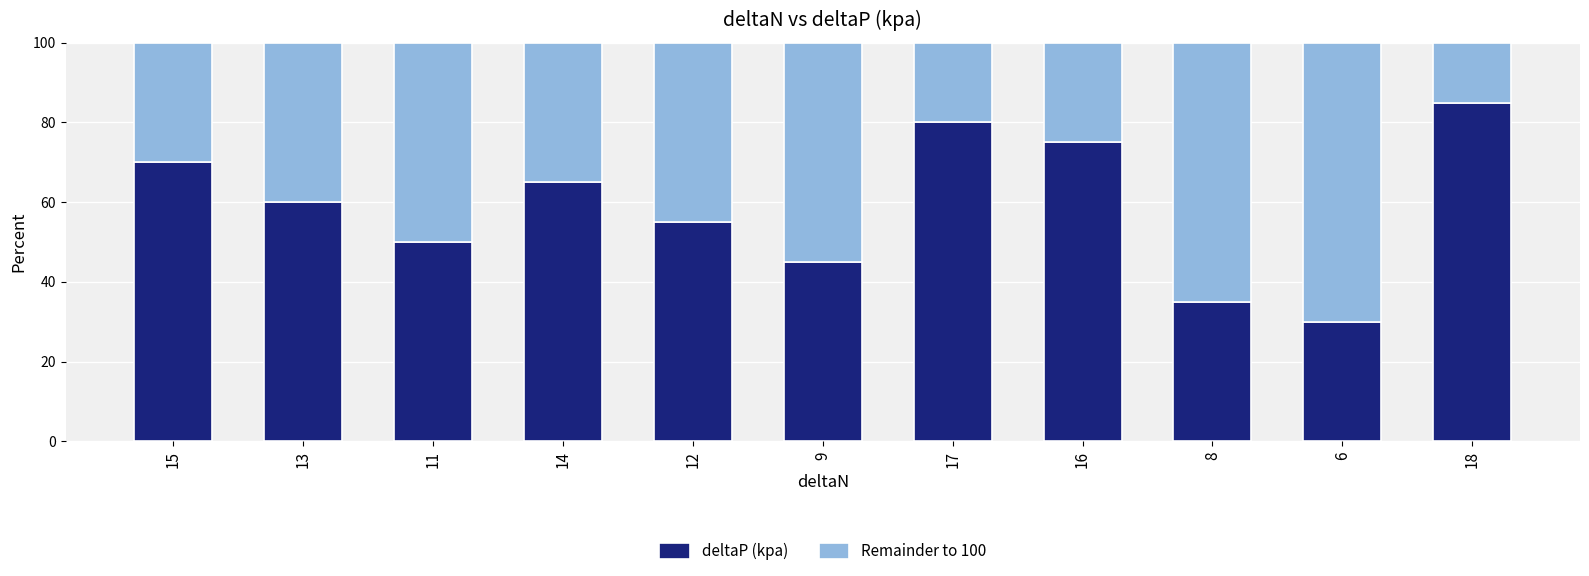

What is the total value across all series at 14?

100